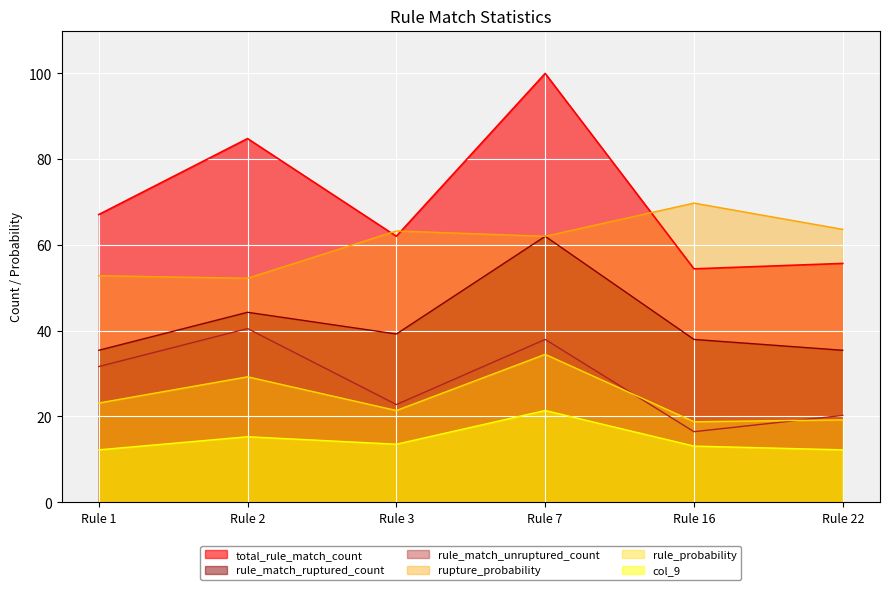

How many interior local valleys does the rupture_probability series have?

2